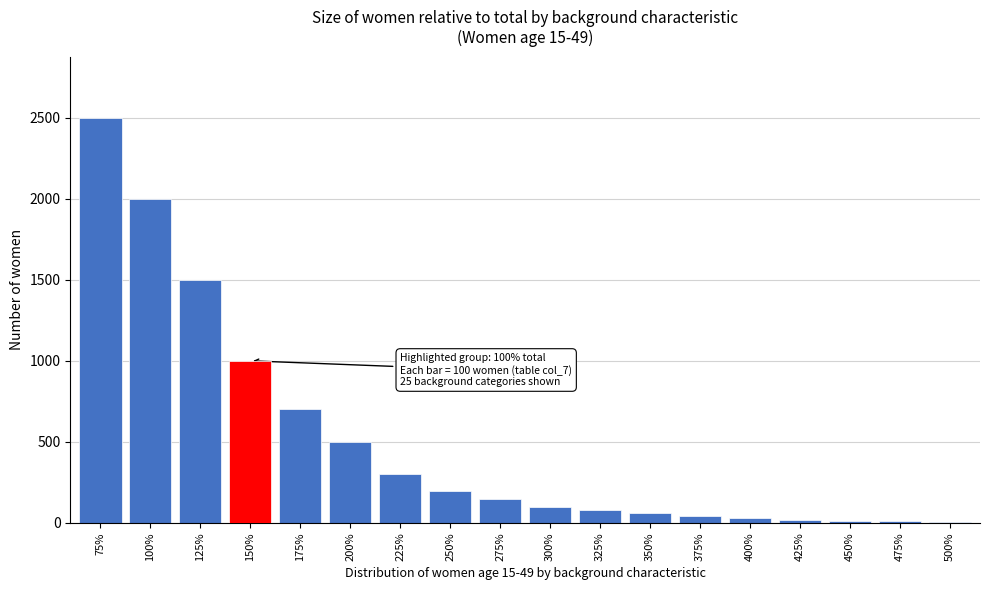

True or false: the data shows 59 at 275%.

False